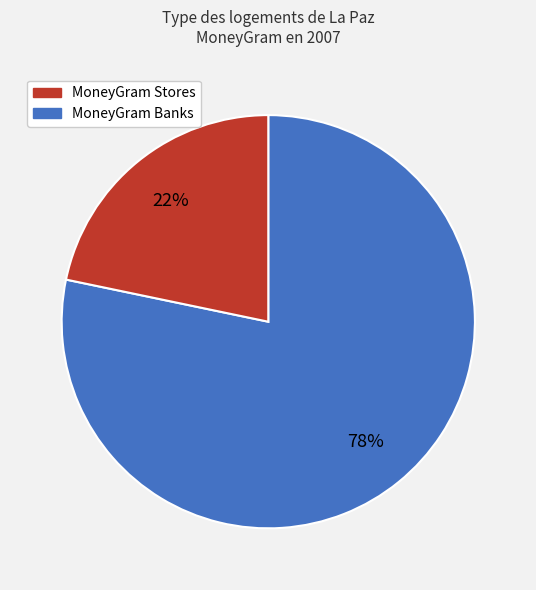

Count the number of slices in the pie.

2